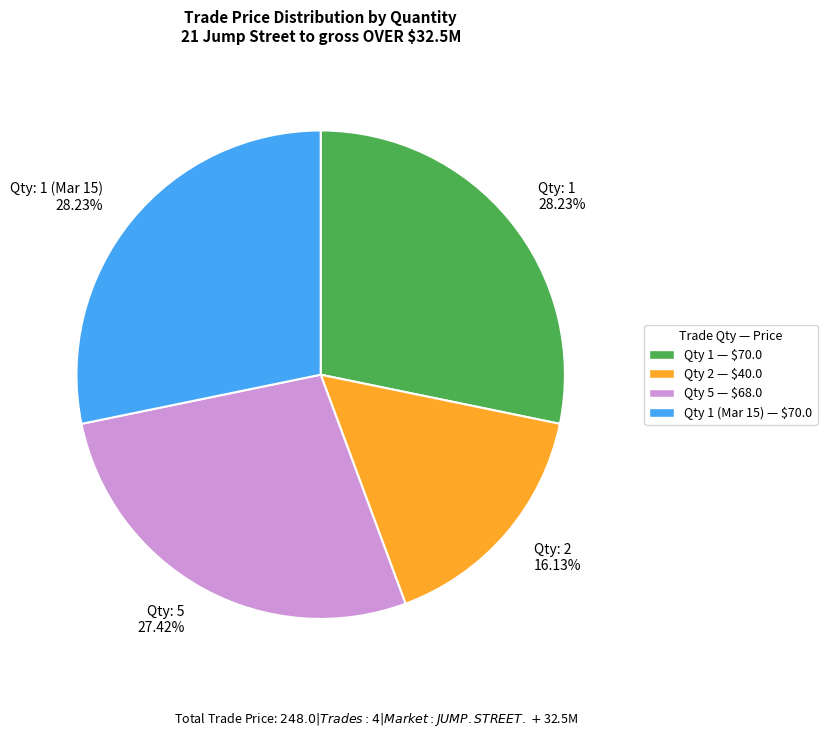

Is the sum of Qty: 1 (Mar 15) 28.23% and Qty: 2 16.13% greater than half?

No